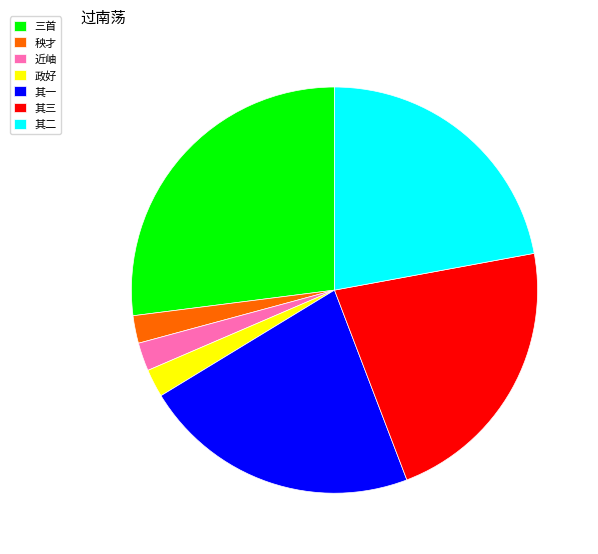

Do 其一 and 近岫 together represent more than half of the pie?

No